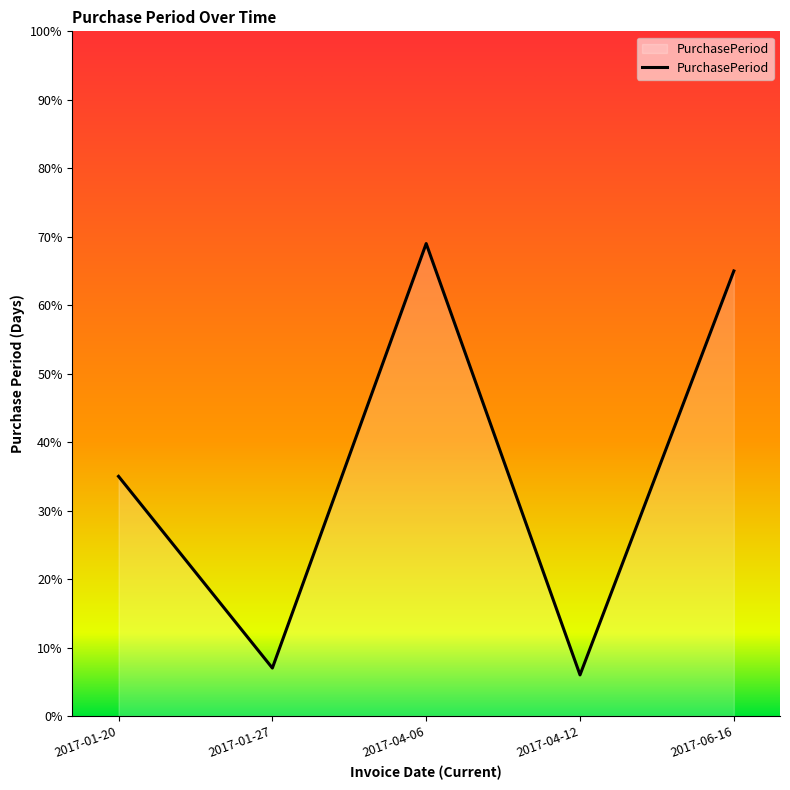

What is the approximate value at 2017-01-20?

35